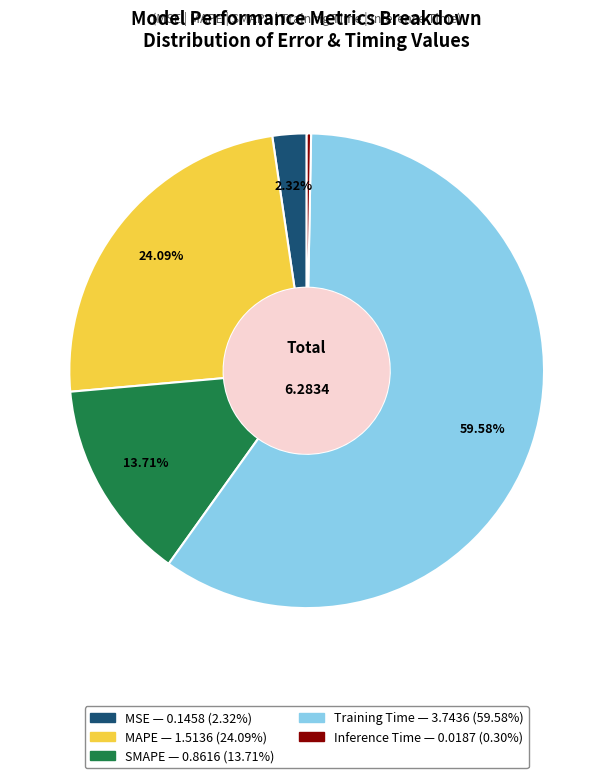

What is the smallest slice in the pie chart?

Inference Time